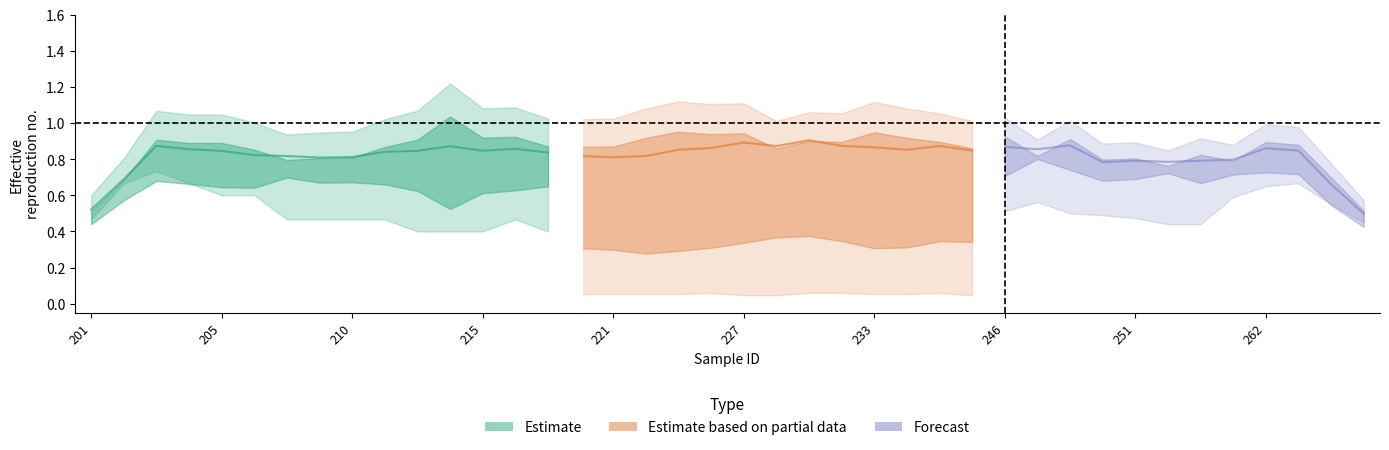

How many lines are shown in the chart?

4